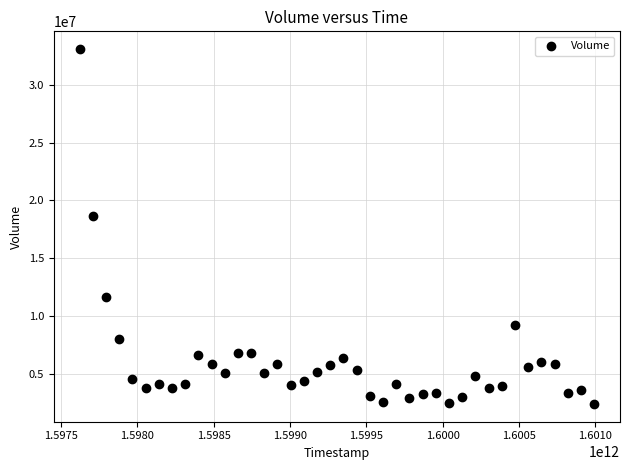

What Y value in the scatter plot is closest to 17755406?

18653420